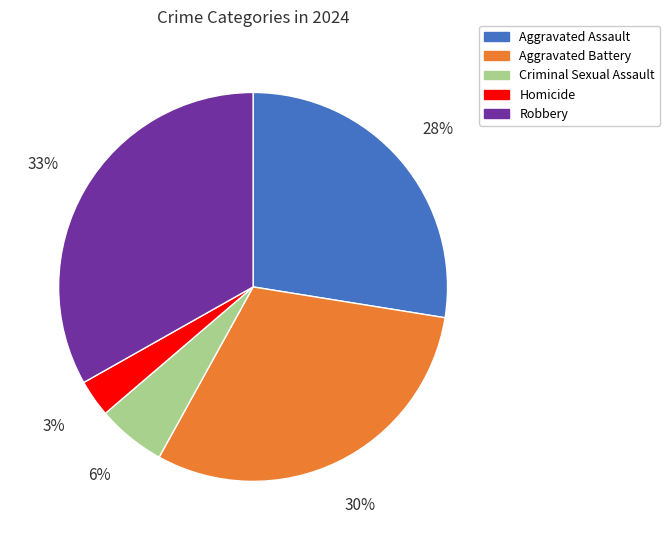

What percentage is the Robbery slice, to the nearest percent?

33%